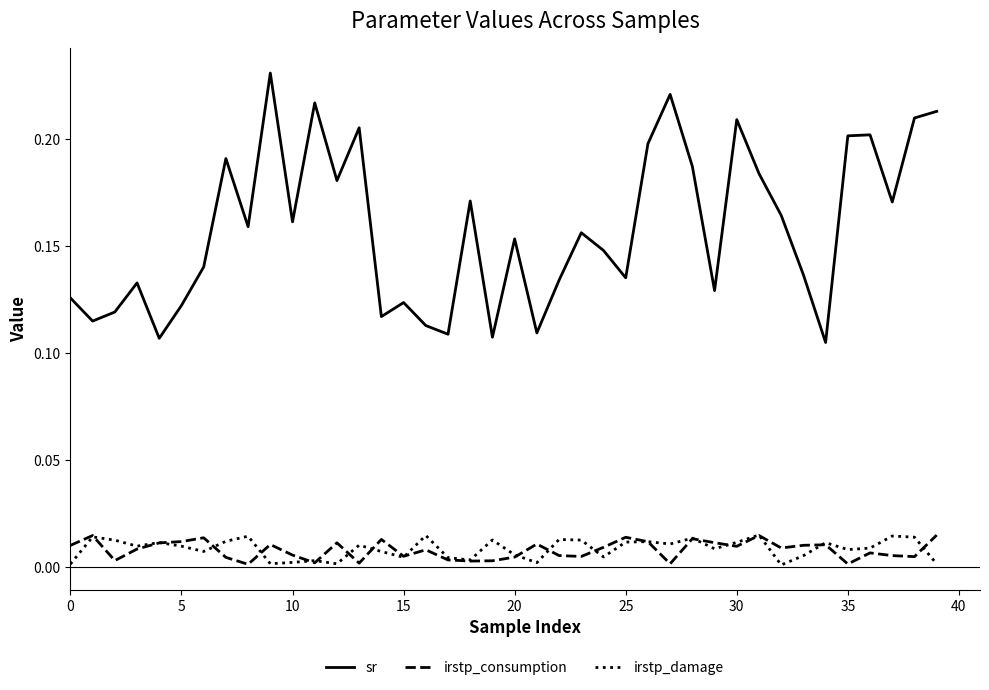

True or false: sr and irstp_consumption cross at least once.

False